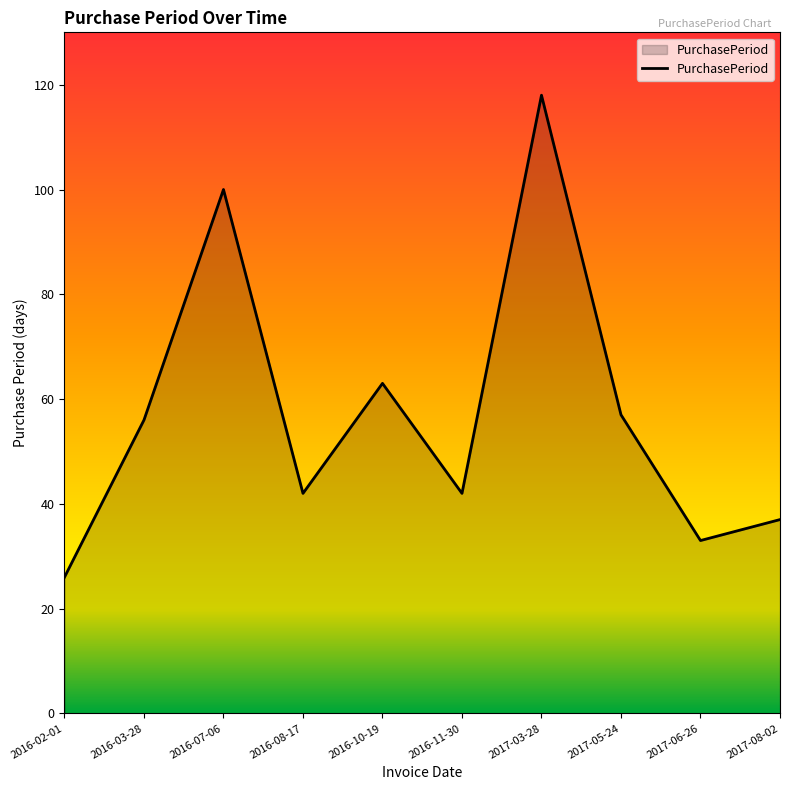

Reading left to right, extract all data points from this chart.

26	56	100	42	63	42	118	57	33	37